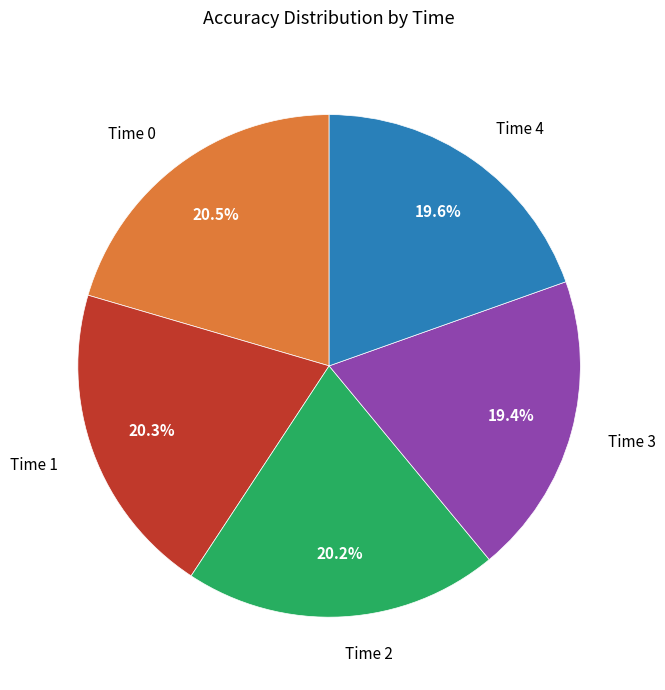

Is there a majority slice in this chart?

No